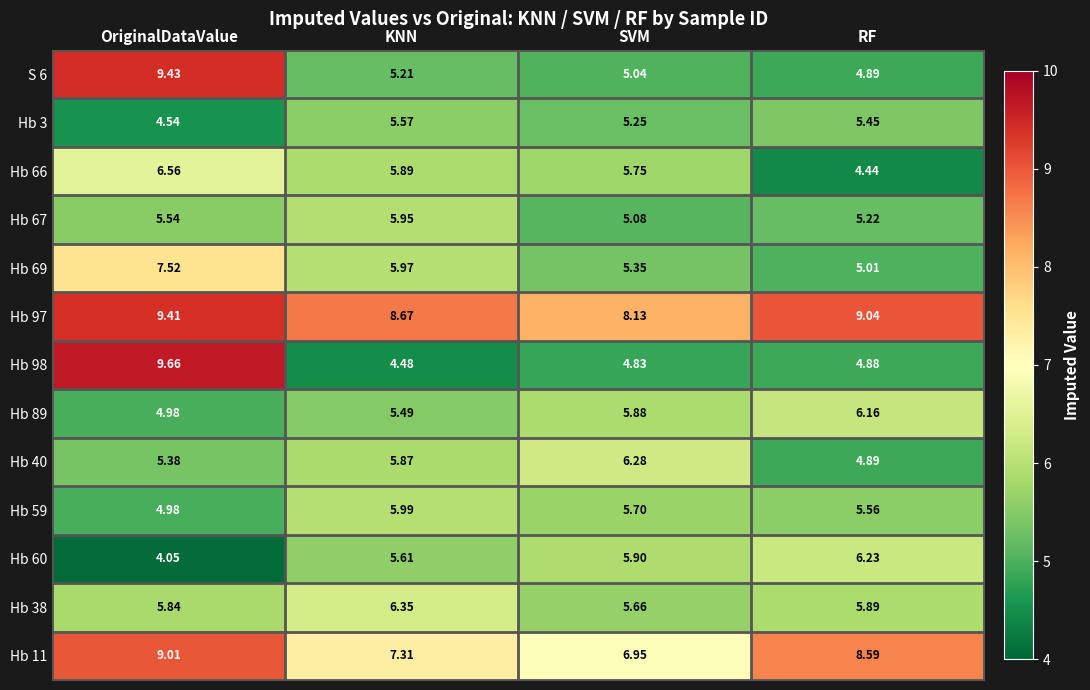

Is the value of Hb 67 at KNN greater than the value of Hb 66 at KNN?

Yes